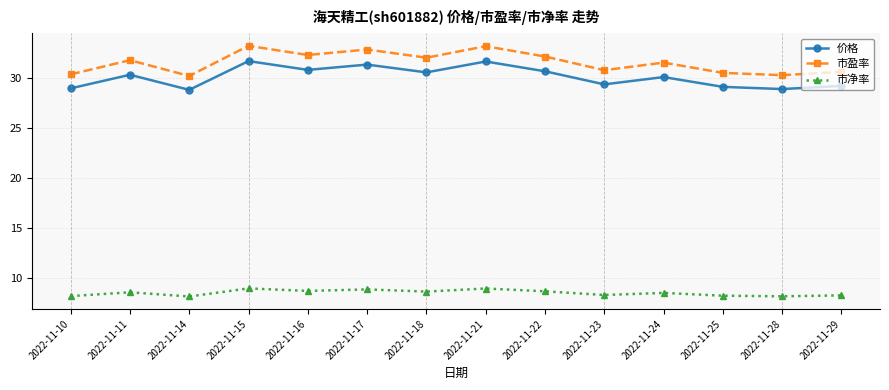

What is the highest value of the 价格 series?

31.7